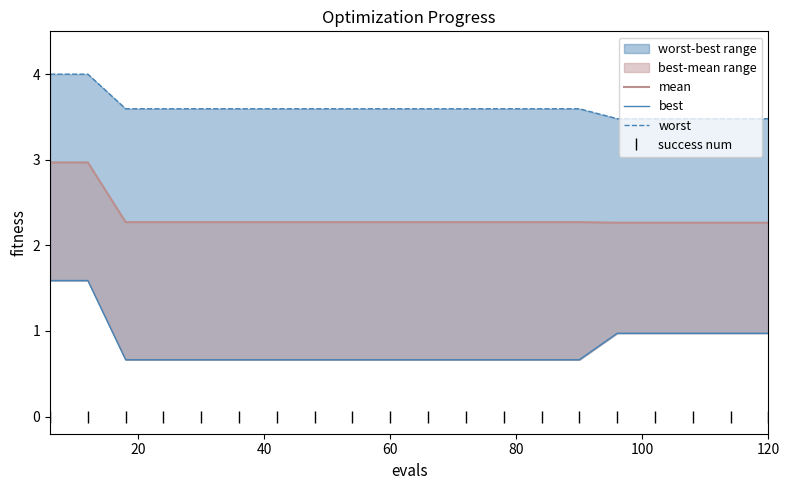

What is the value of the mean point at the 9th from the left?

2.3